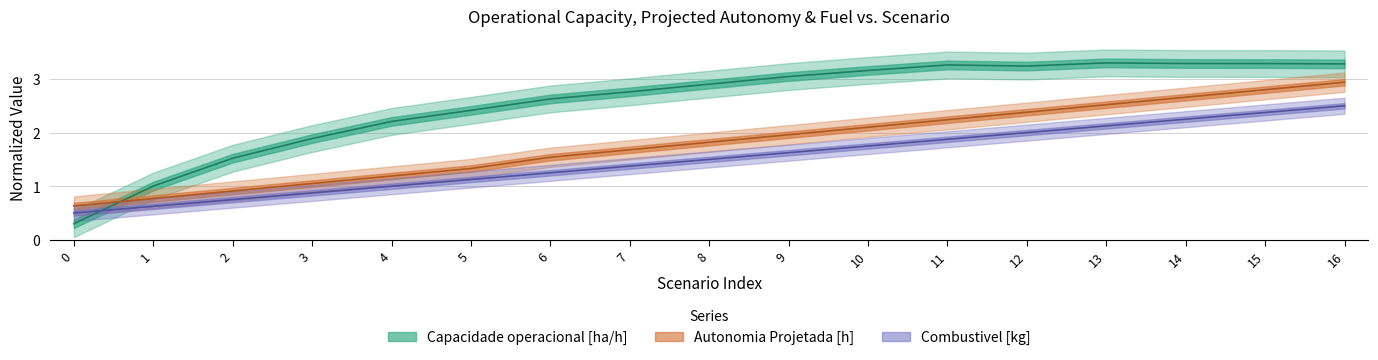

True or false: Capacidade operacional [ha/h] has a value of 3.3 at 15.

True